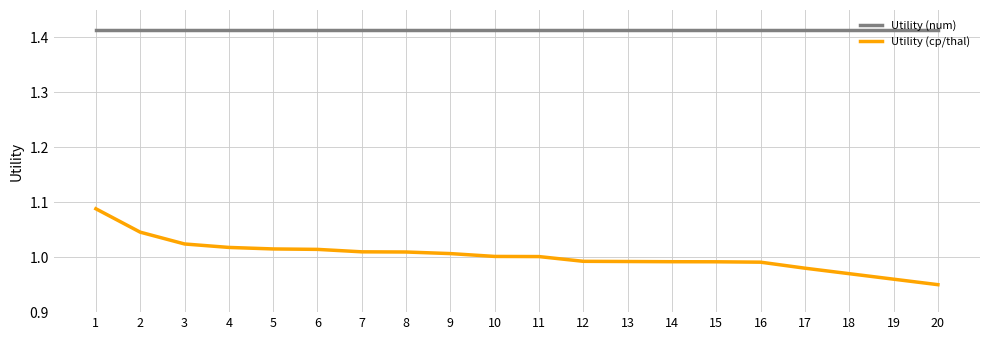

Which series has the widest spread of values?

Utility (cp/thal)